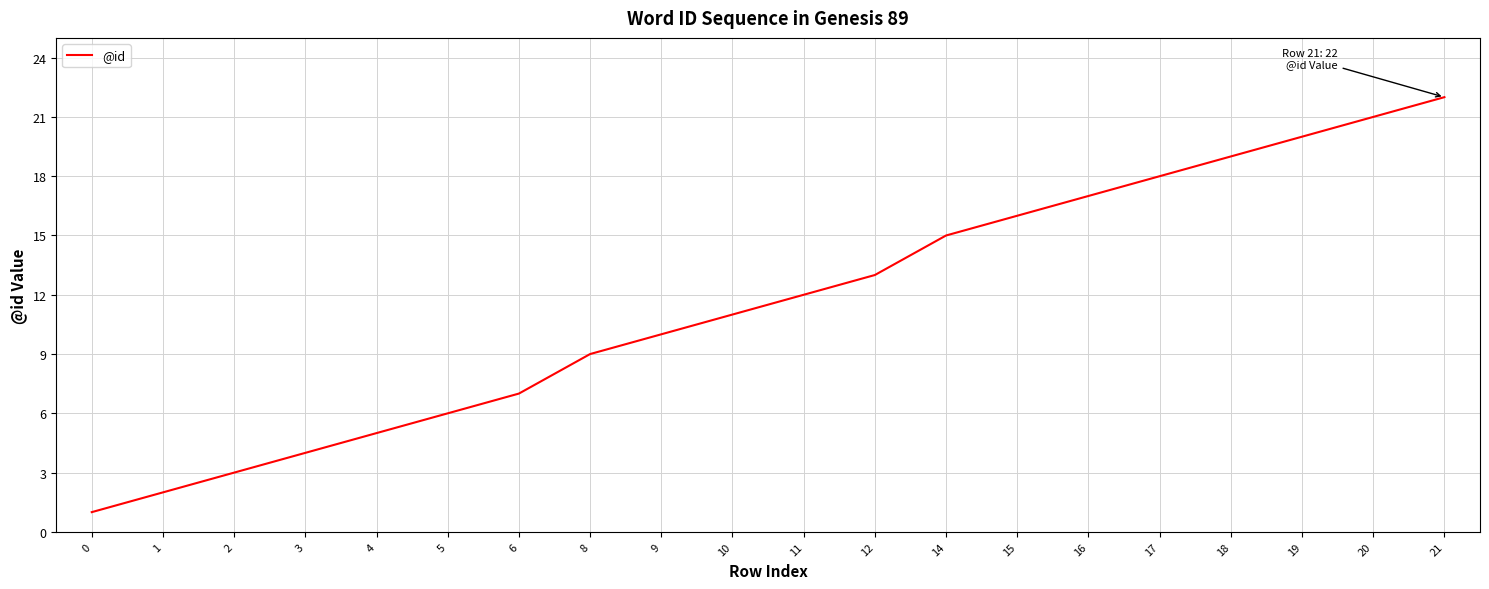

What is the greatest value displayed?

22